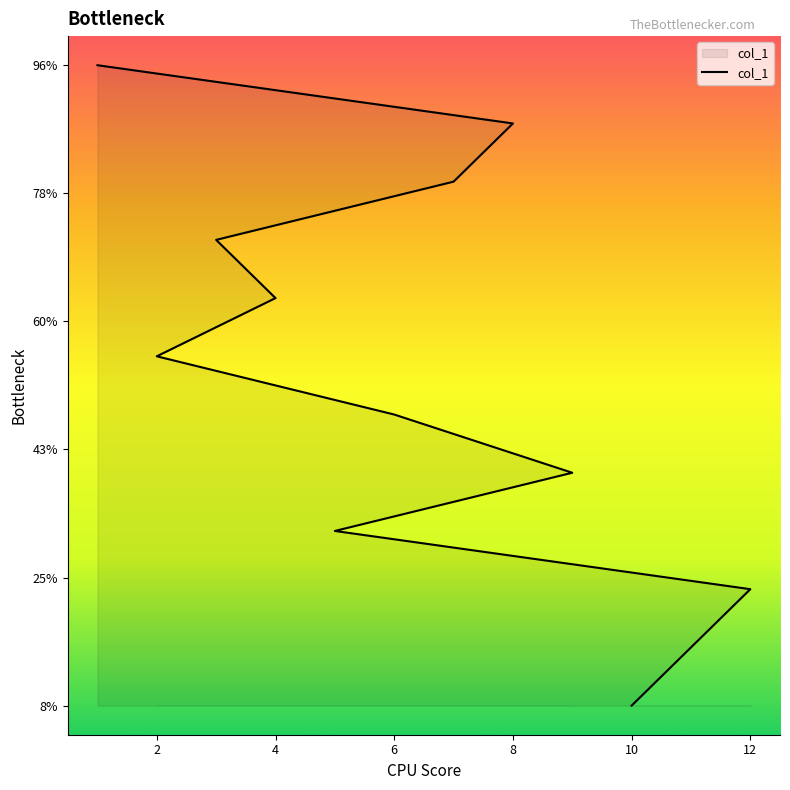

The value at 2 is 7. True or false?

True